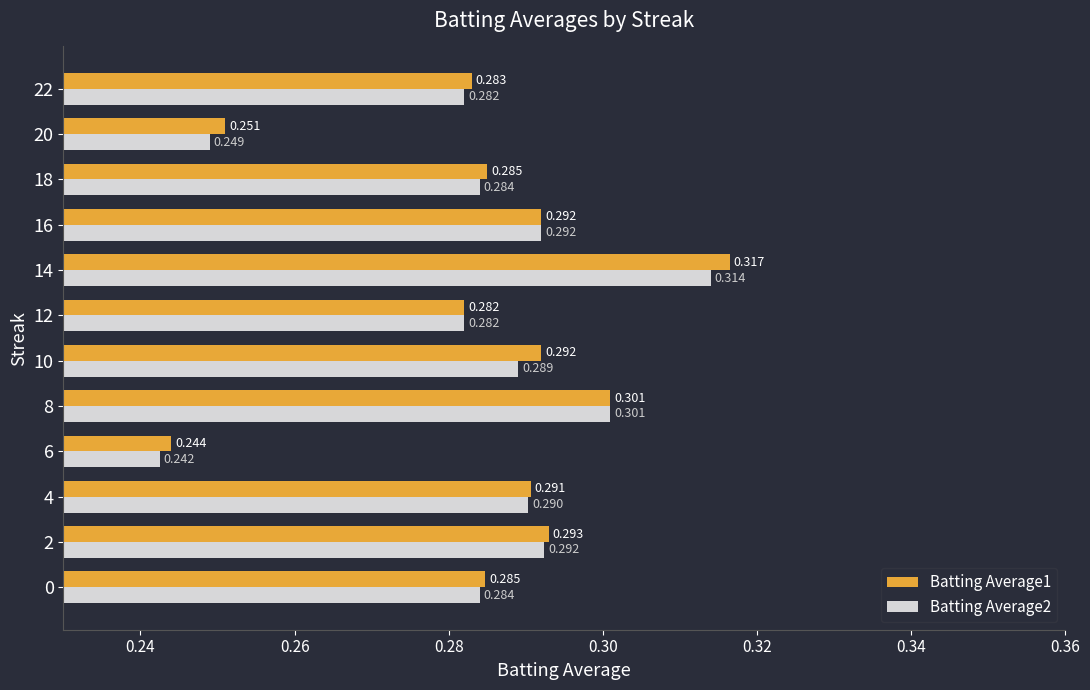

Which series has the largest total across all categories?

Batting Average1